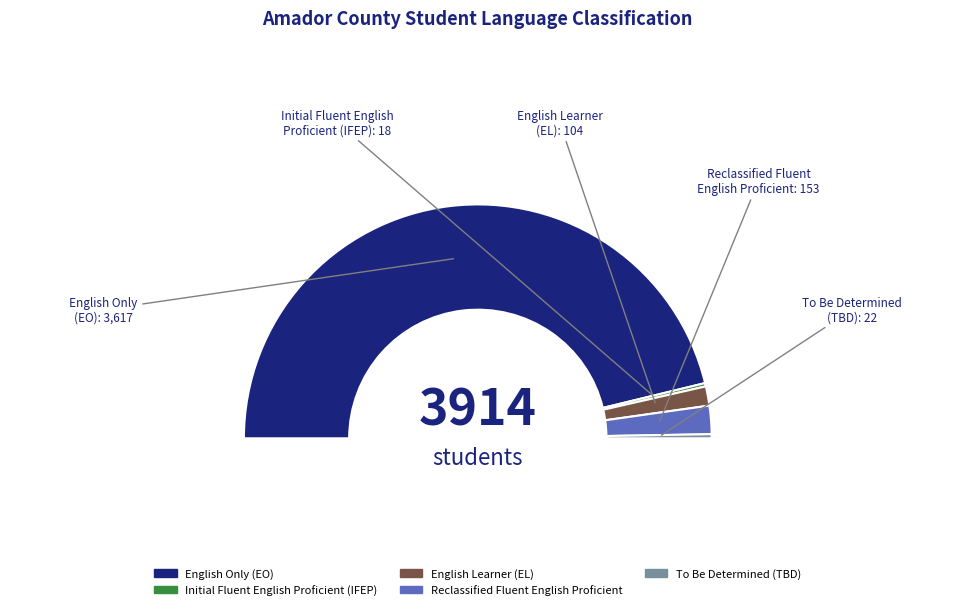

To the nearest percent, what portion does English Only (EO) represent?

92%